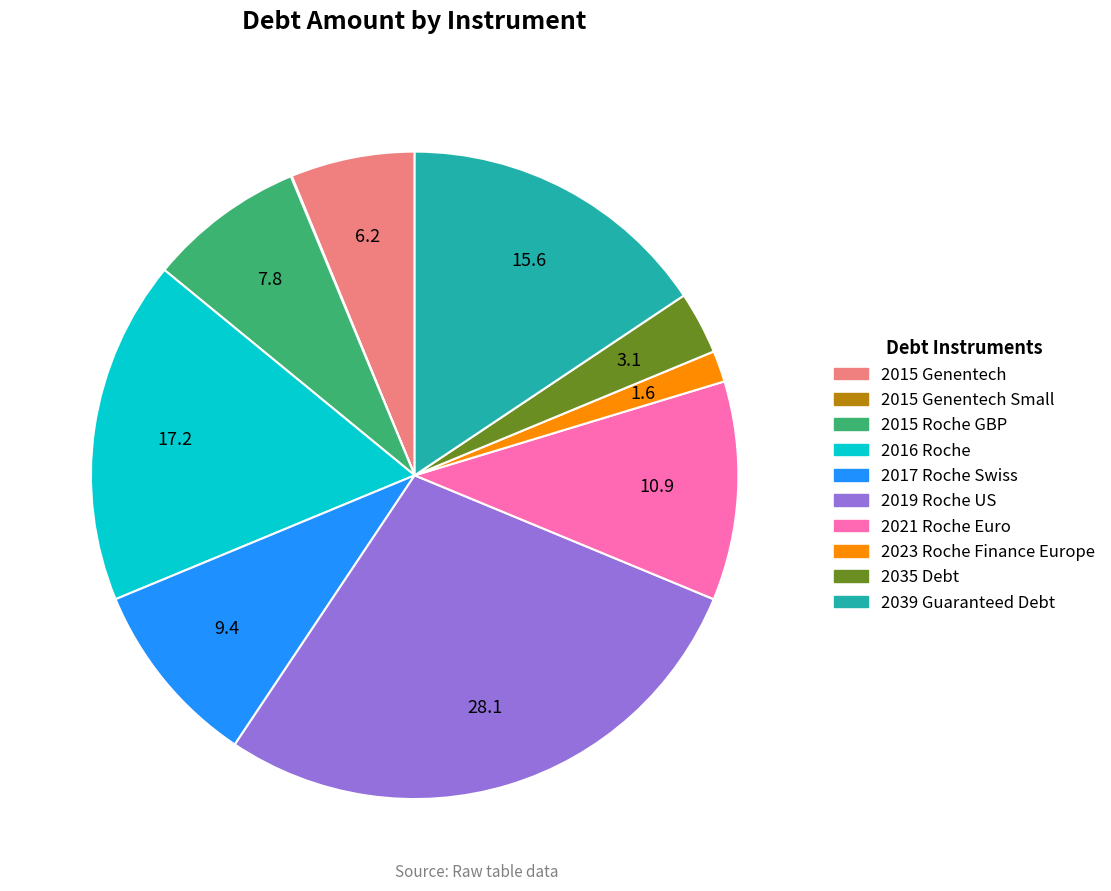

Is there a majority slice in this chart?

No